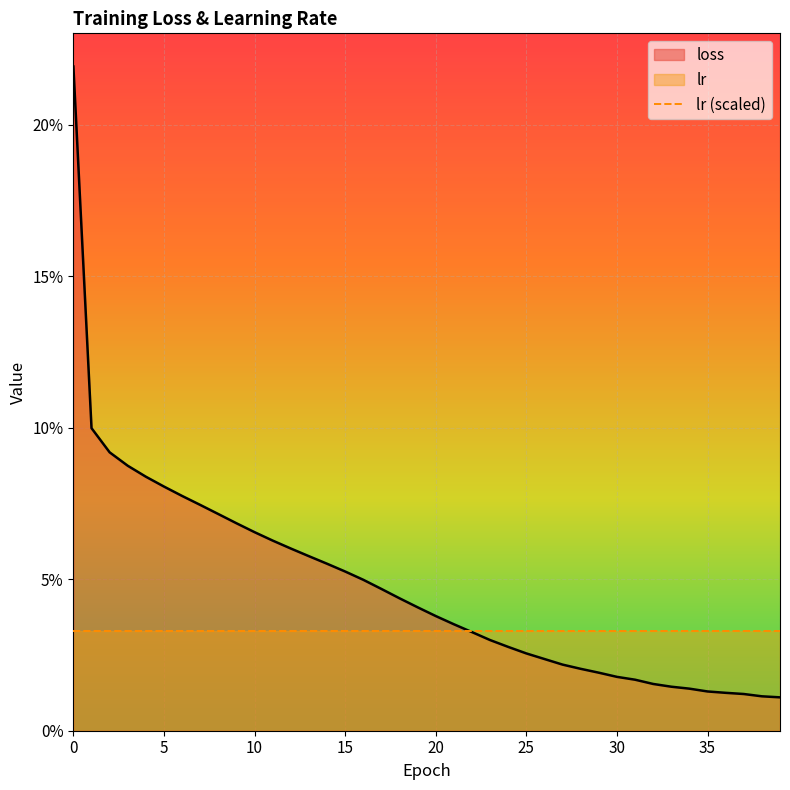

List the series in order of their overall mean, lowest first.

lr (scaled), loss